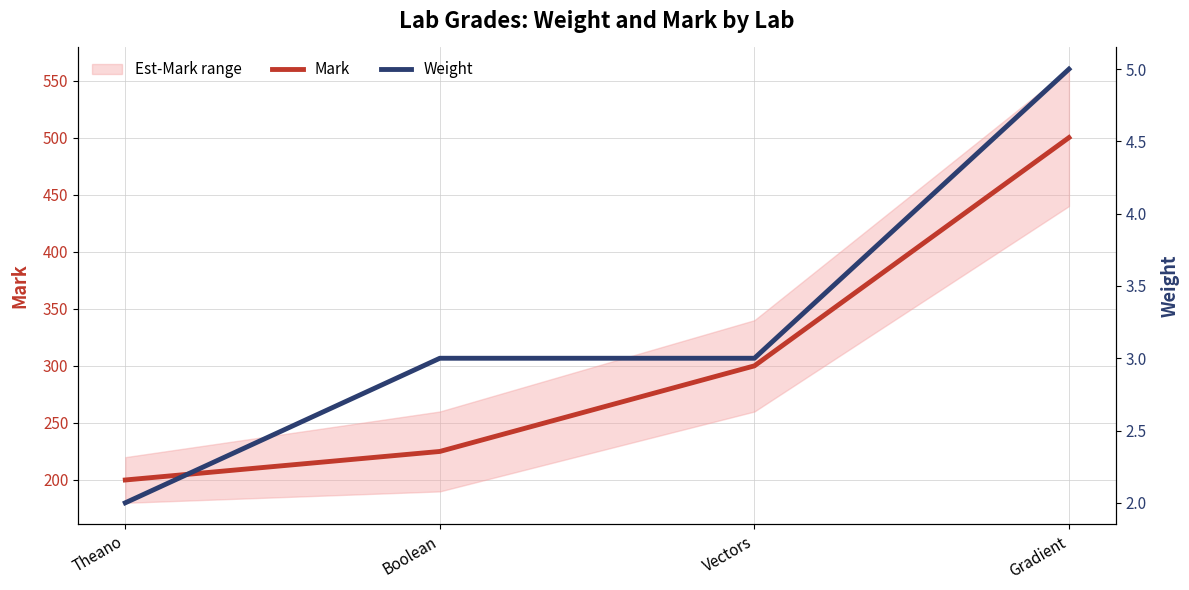

What is the value of the Weight point at the 1st from the left?

2